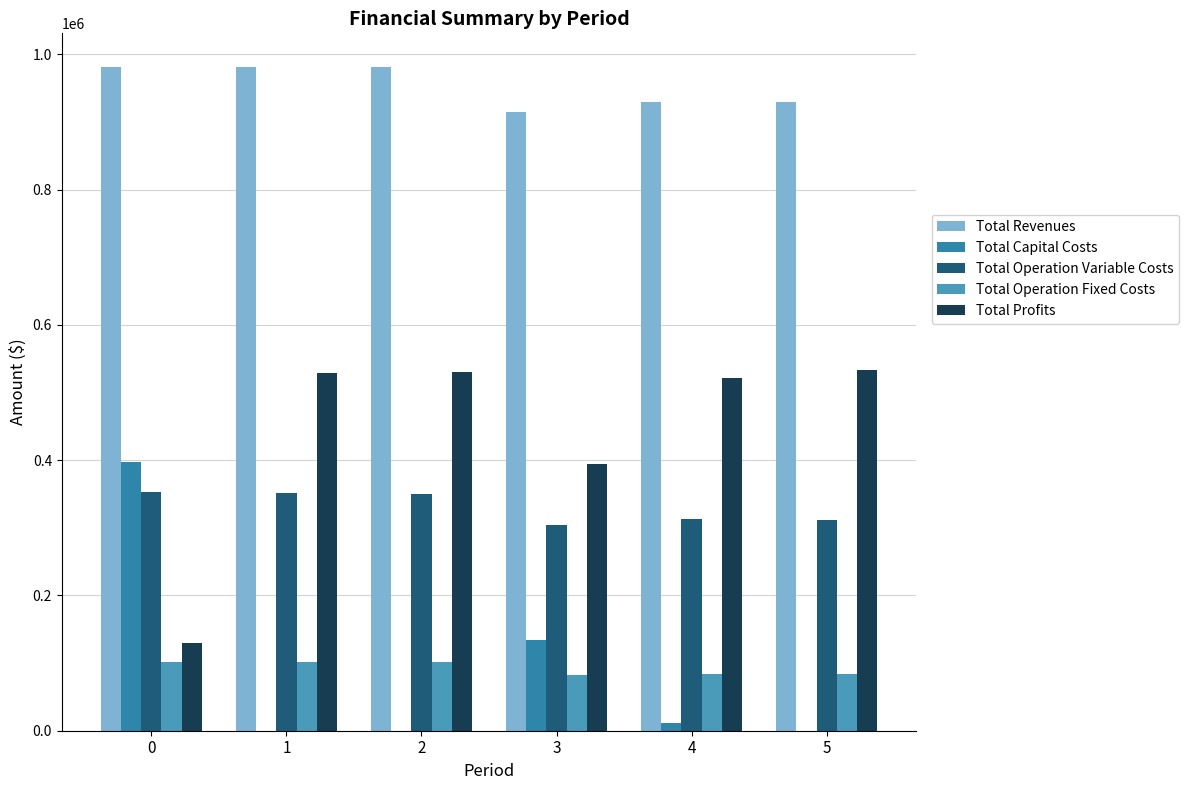

The Total Profits series shows 227089.0 at 2. True or false?

False